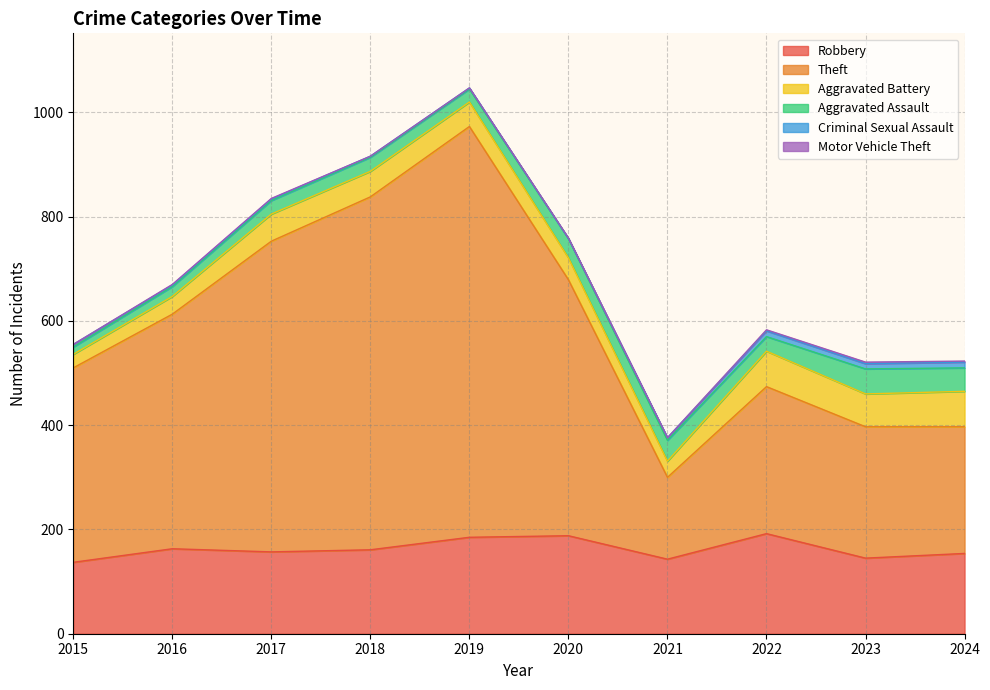

Reading left to right, transcribe all the data shown in this chart.

Robbery: 2015=137	2016=163	2017=157	2018=161	2019=185	2020=188	2021=143	2022=192	2023=145	2024=154
Theft: 2015=373	2016=450	2017=596	2018=677	2019=788	2020=491	2021=157	2022=282	2023=252	2024=243
Aggravated Battery: 2015=26	2016=34	2017=52	2018=49	2019=47	2020=42	2021=31	2022=68	2023=63	2024=68
Aggravated Assault: 2015=14	2016=19	2017=26	2018=27	2019=25	2020=37	2021=40	2022=28	2023=48	2024=45
Criminal Sexual Assault: 2015=5	2016=3	2017=3	2018=2	2019=2	2020=0	2021=5	2022=11	2023=10	2024=11
Motor Vehicle Theft: 2015=0	2016=1	2017=1	2018=0	2019=0	2020=1	2021=0	2022=2	2023=3	2024=2